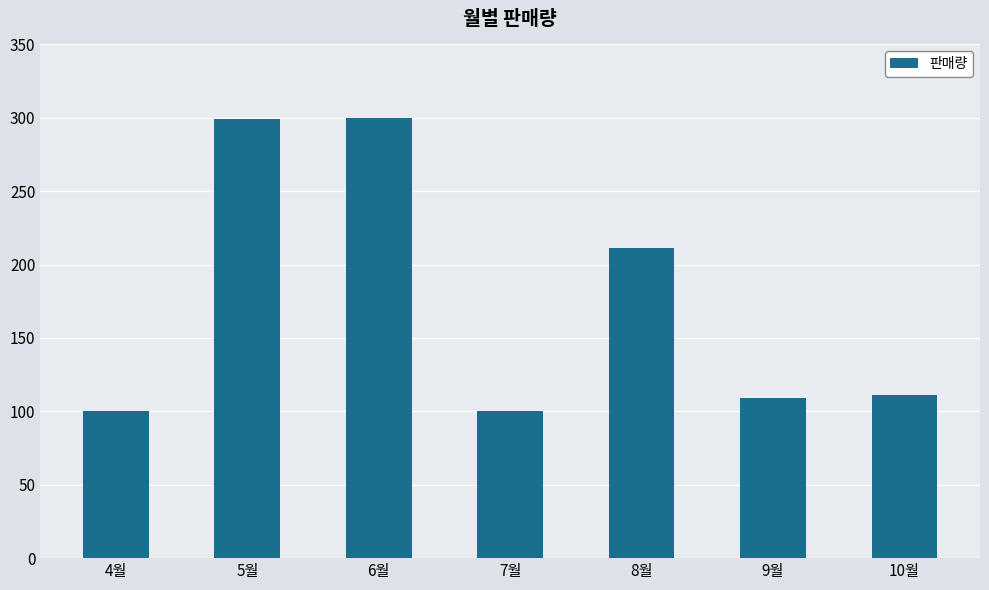

At which label is the value closest to 200?

8월